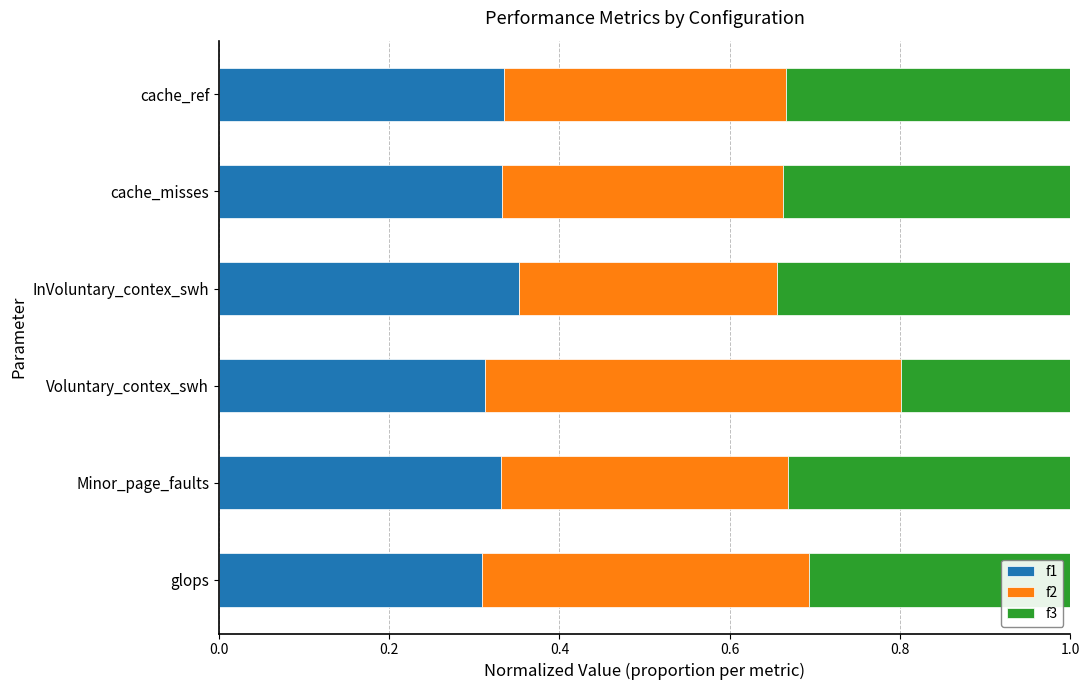

What is the total value across all series at cache_ref?

1.0